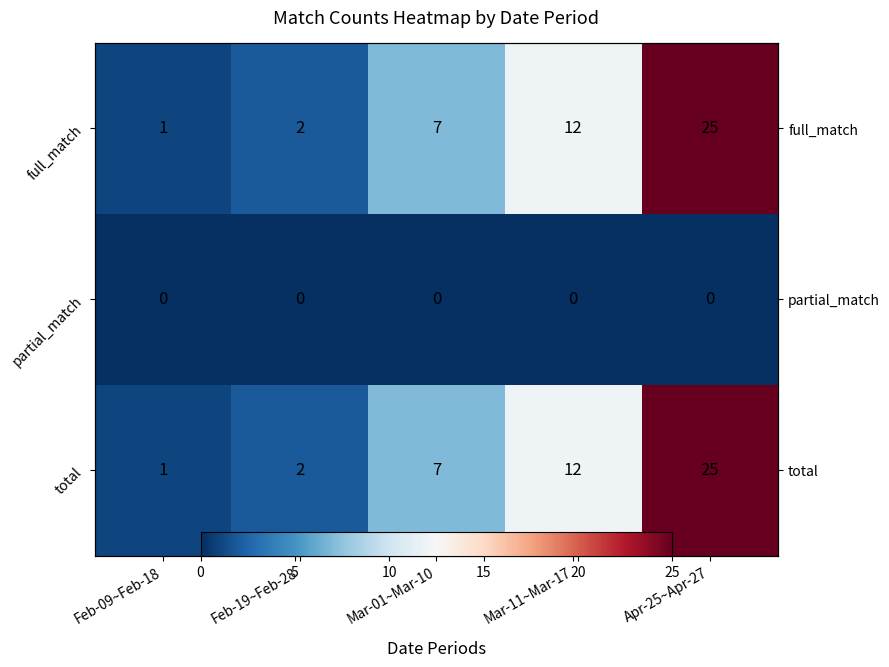

Which series has the largest total across all categories?

full_match